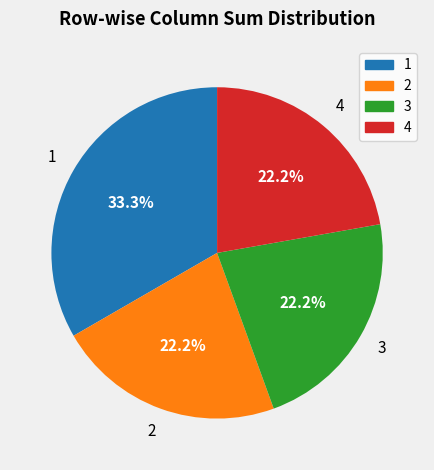

Does any single category account for the majority?

No